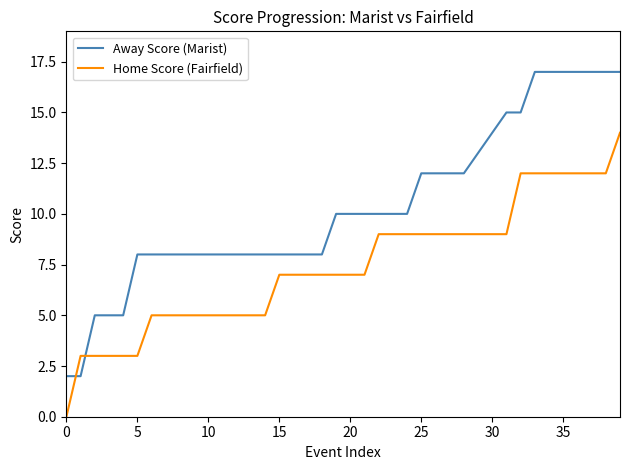

List the series in order of their peak value, highest first.

Away Score (Marist), Home Score (Fairfield)